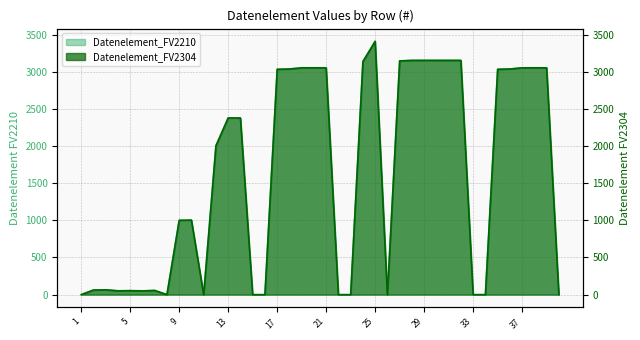

Which category has the highest value across all series?

25